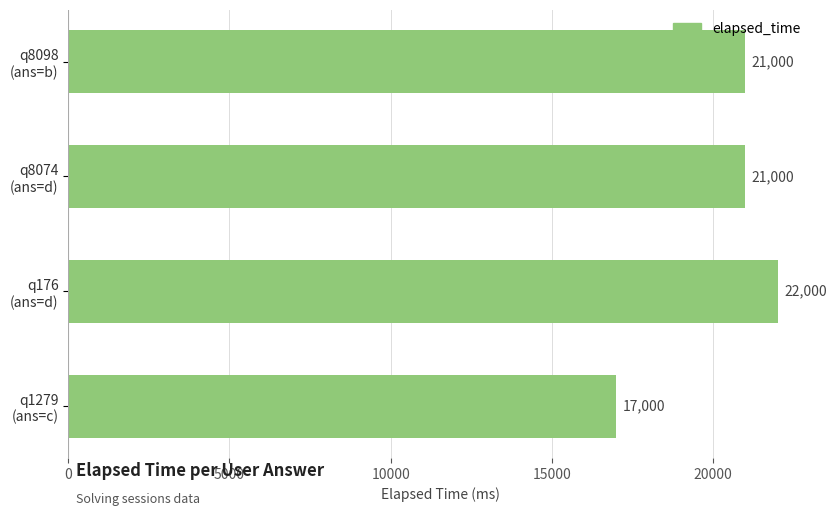

Reading top to bottom, transcribe all the data shown in this chart.

21000	21000	22000	17000